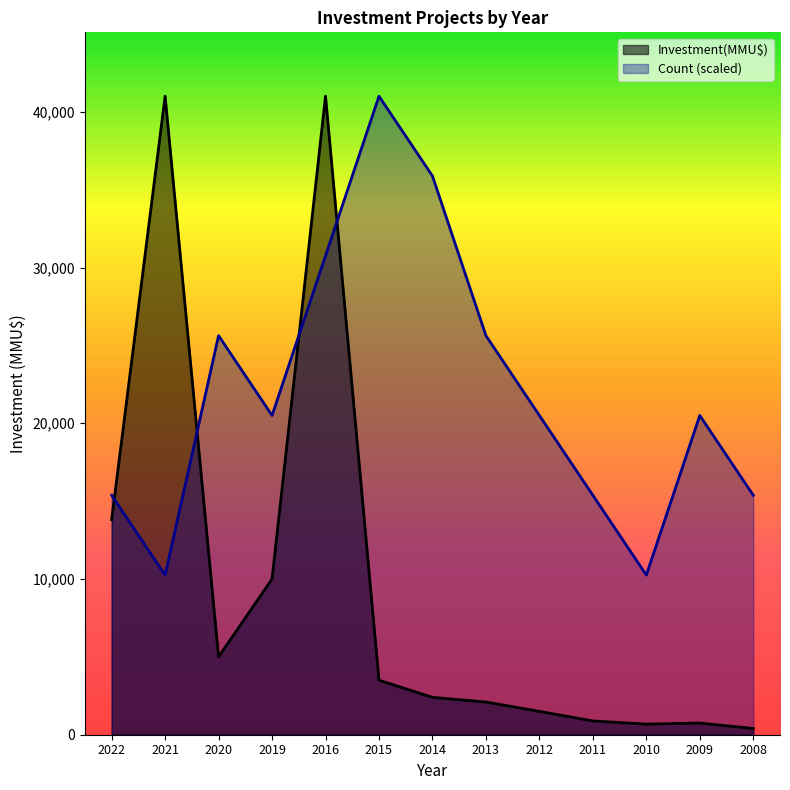

Which has a higher value, 2008 or 2020?

2020